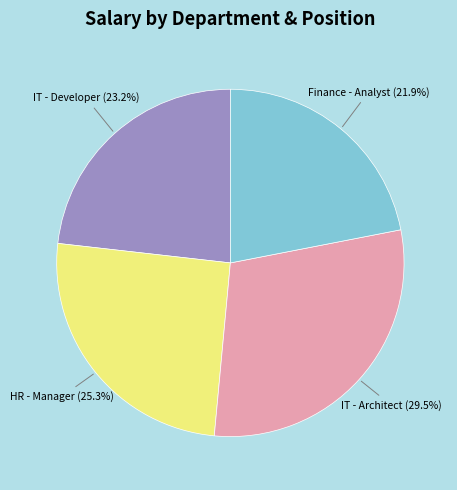

Approximately how many times larger is the value at IT - Architect compared to IT - Developer?

1.3